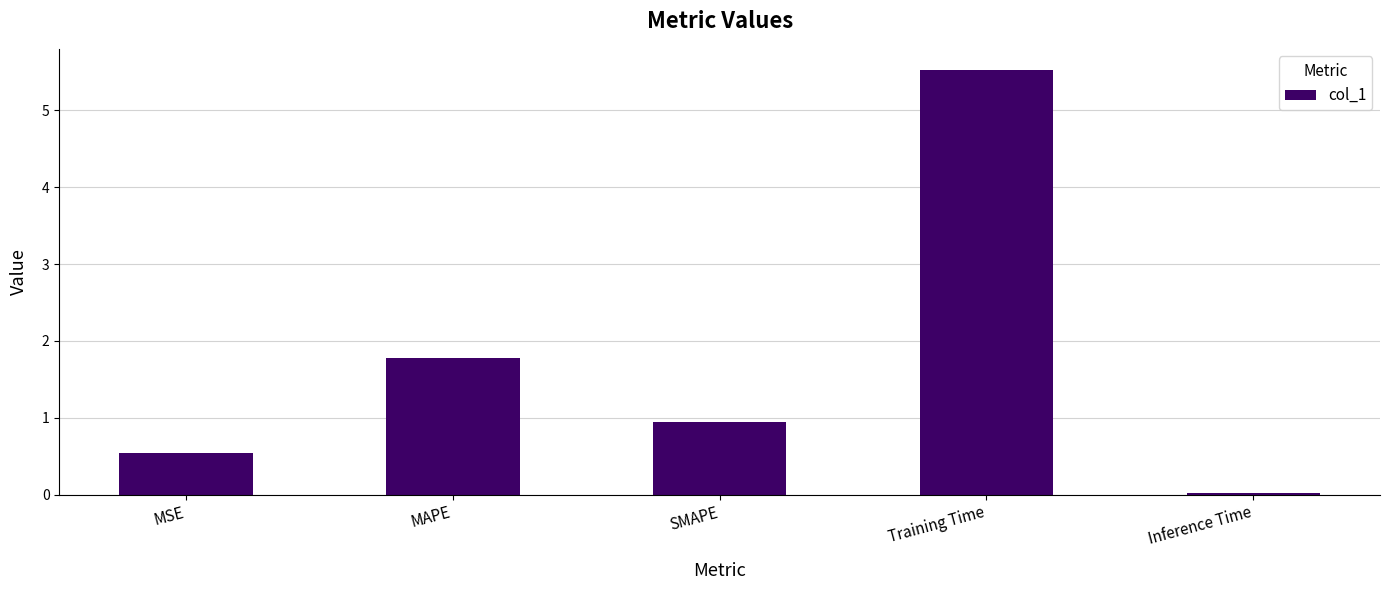

Between MSE and Inference Time, which is larger?

MSE